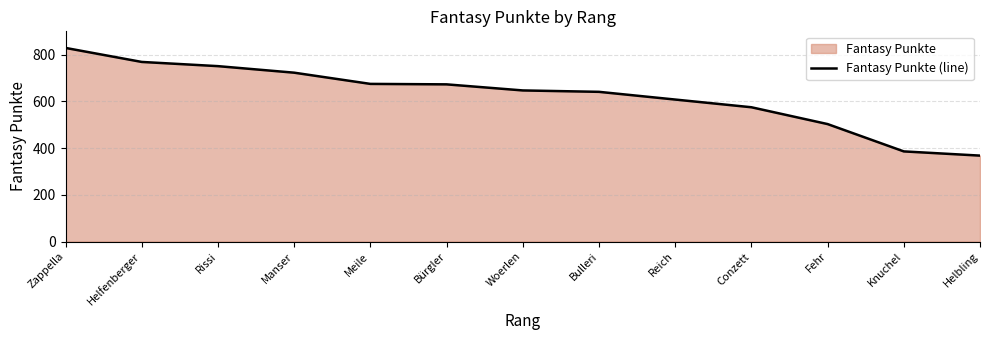

The value at Bürgler is 673. True or false?

True